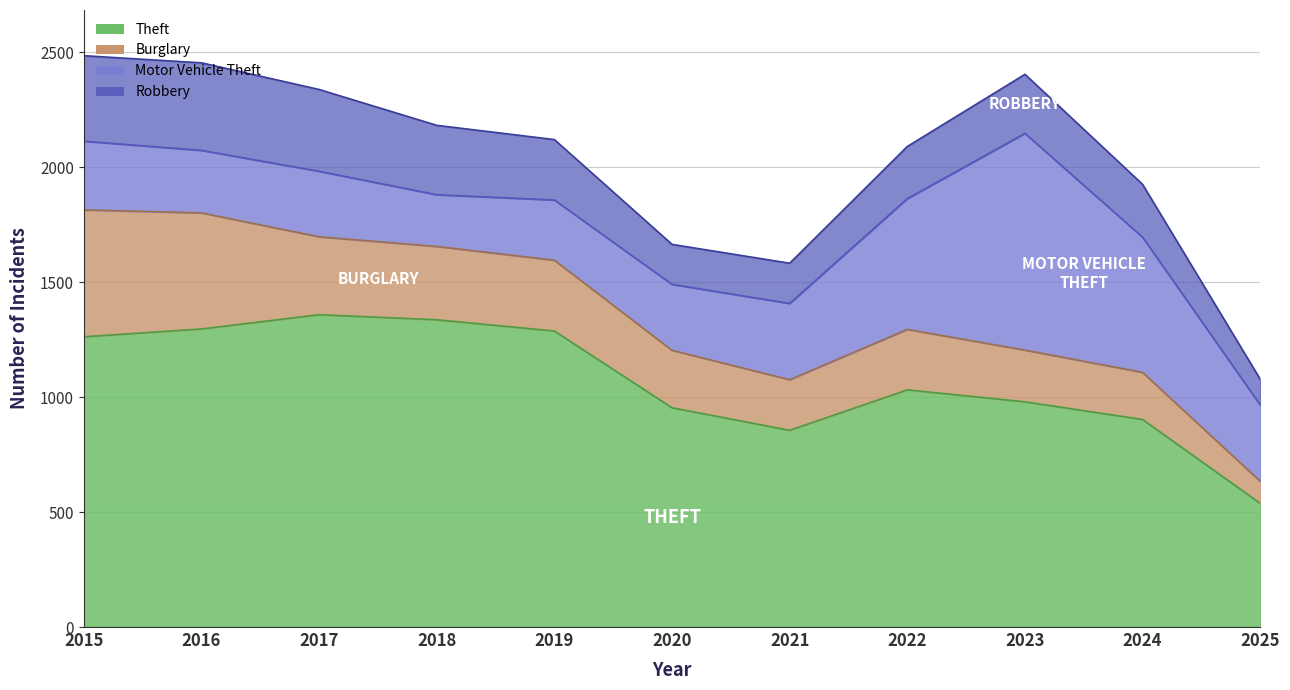

The value of Theft at 2025 is 538. True or false?

True